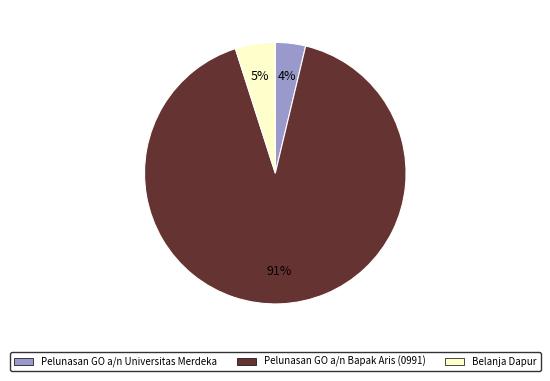

How many segments does this pie chart have?

3